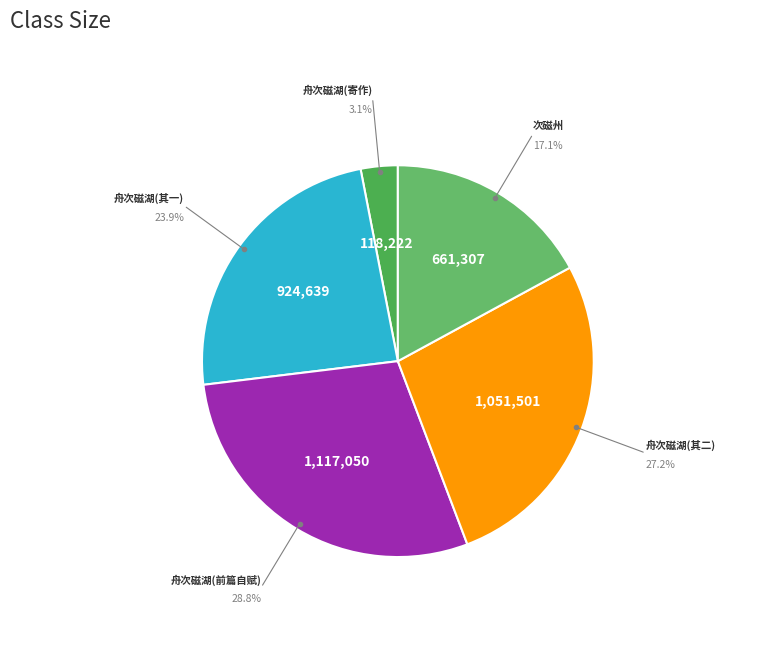

What is the largest slice in the pie chart?

舟次磁湖以风浪留二日不得进子瞻以诗见寄作二篇答之前篇自赋后篇次韵